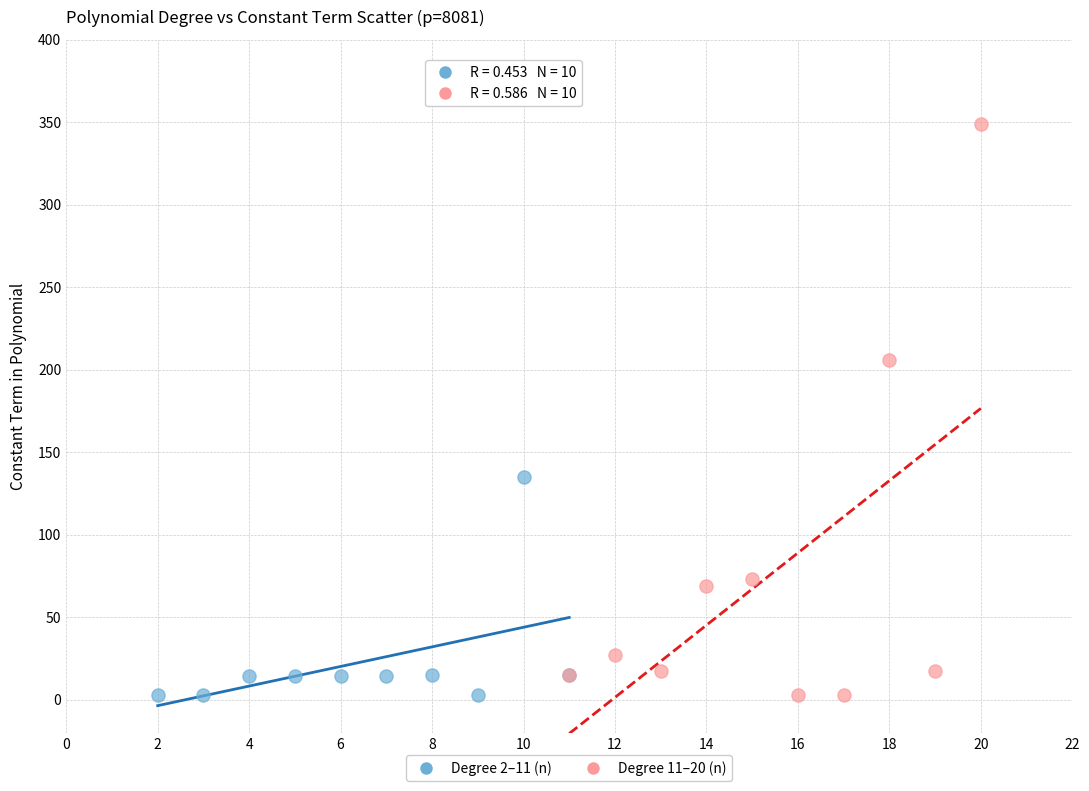

Which series contains the highest Y value?

Degree 11–20 (n)